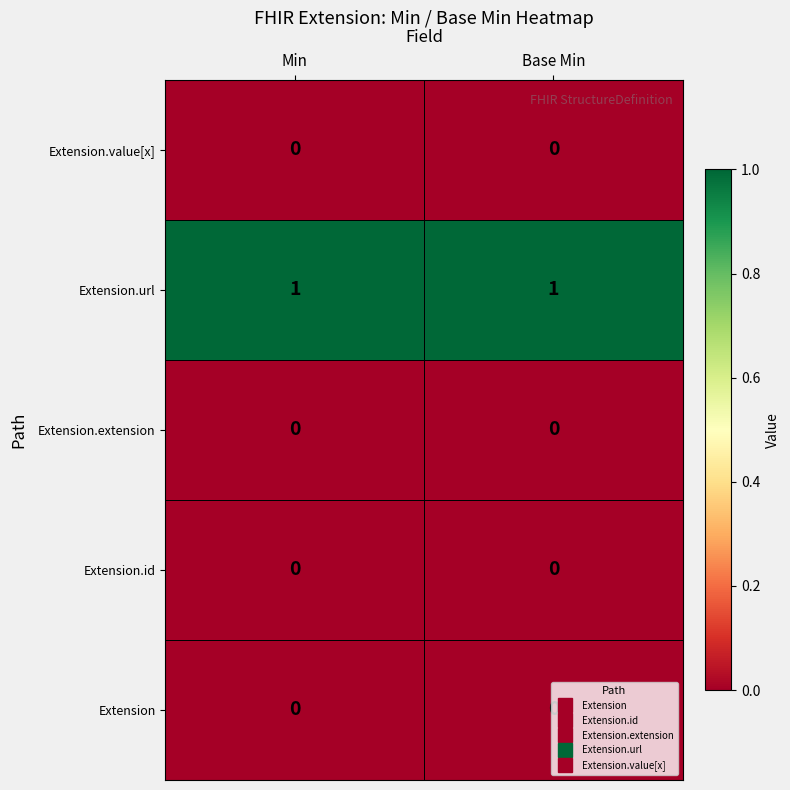

True or false: Extension.url has a value of 1 at Base Min.

True